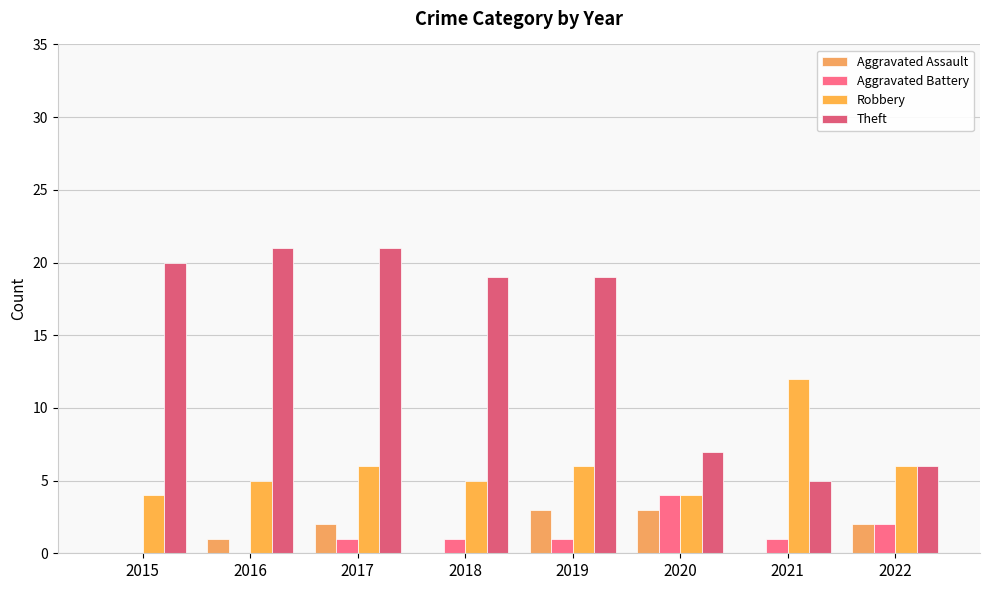

At which category is the sum across all series the highest?

2017